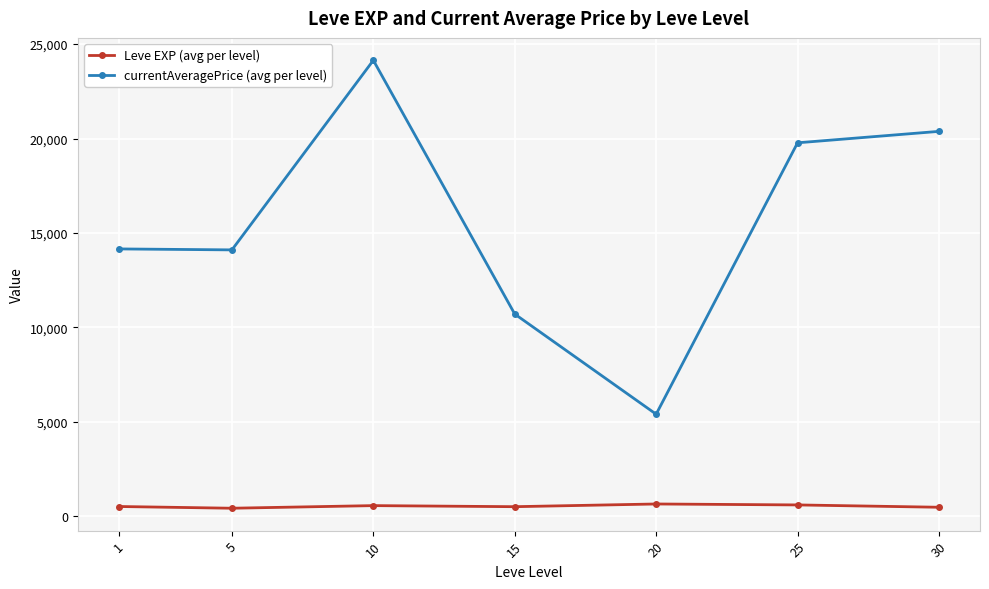

True or false: currentAveragePrice (avg per level) and Leve EXP (avg per level) intersect in this chart.

False